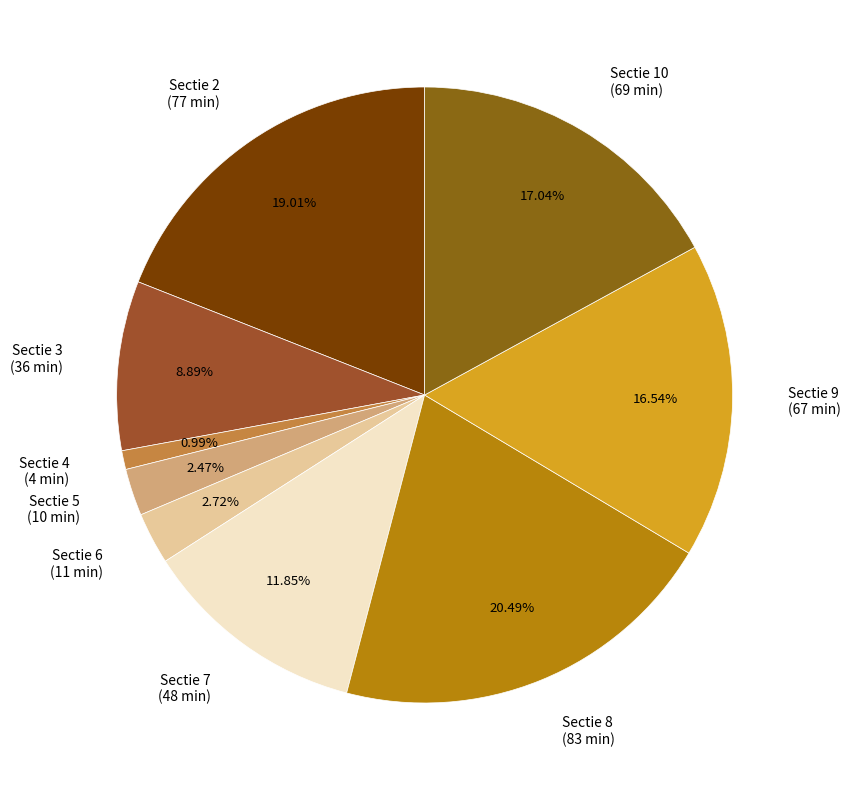

What portion of the pie excludes Sectie 3?

91.1%